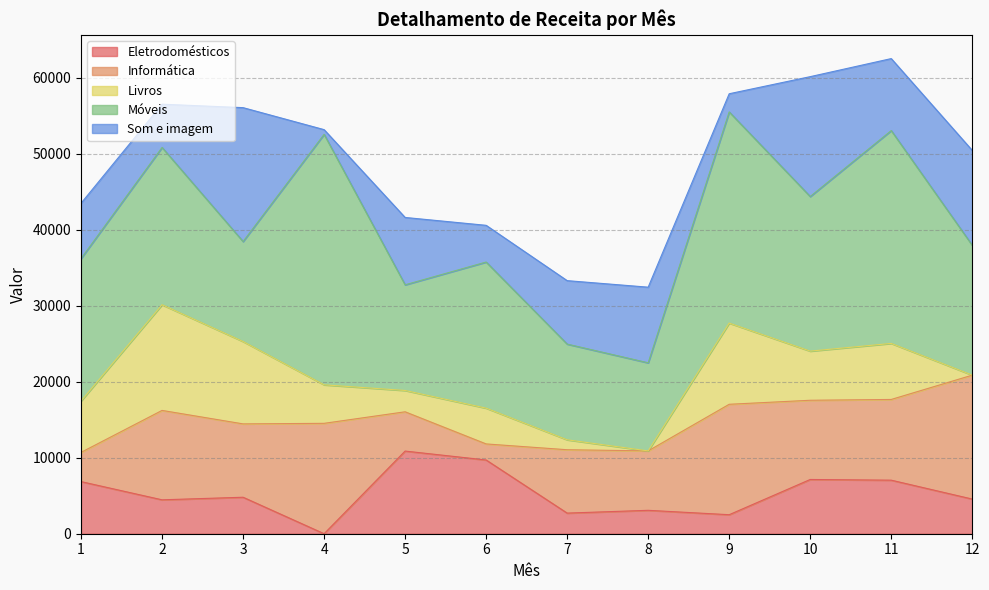

At how many categories does at least one series exceed 4359?

12